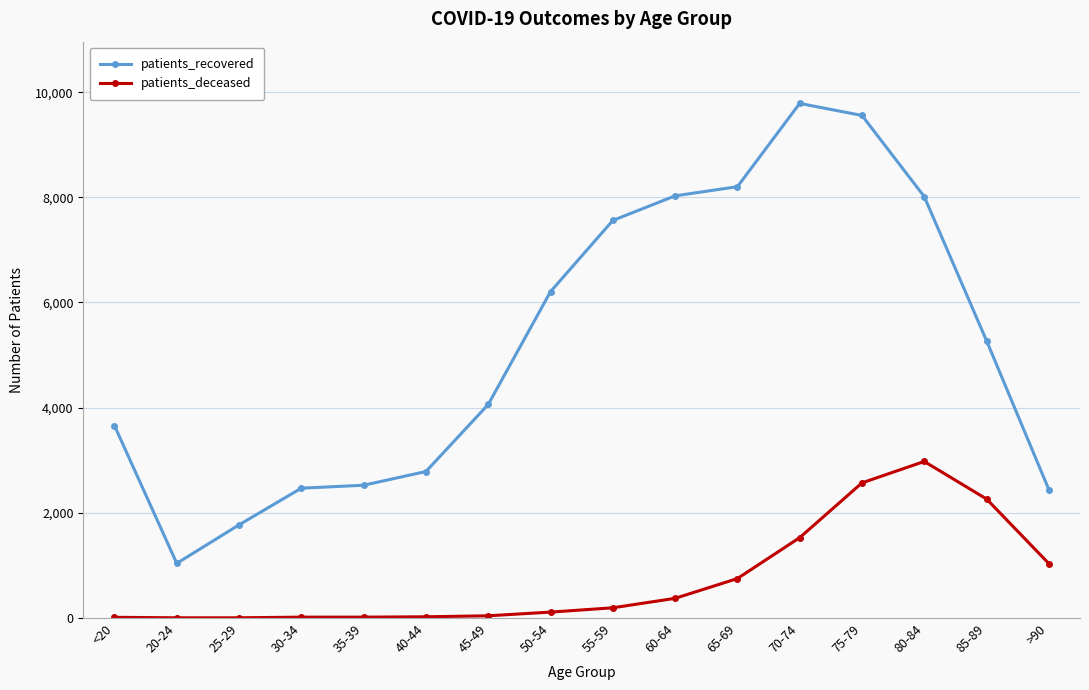

What is the difference between the patients_deceased values at >90 and 35-39?

1019